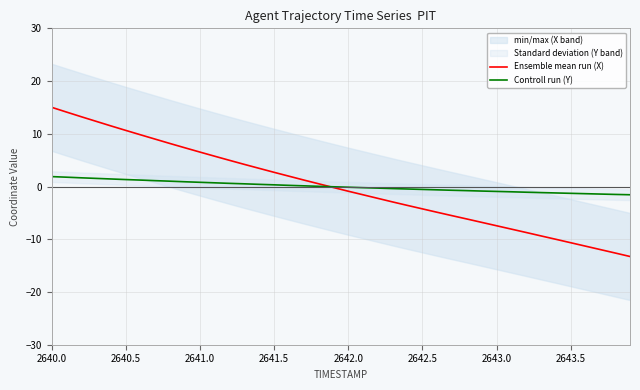

Is it true that Ensemble mean run (X) equals -0.9 at 2642.0?

True